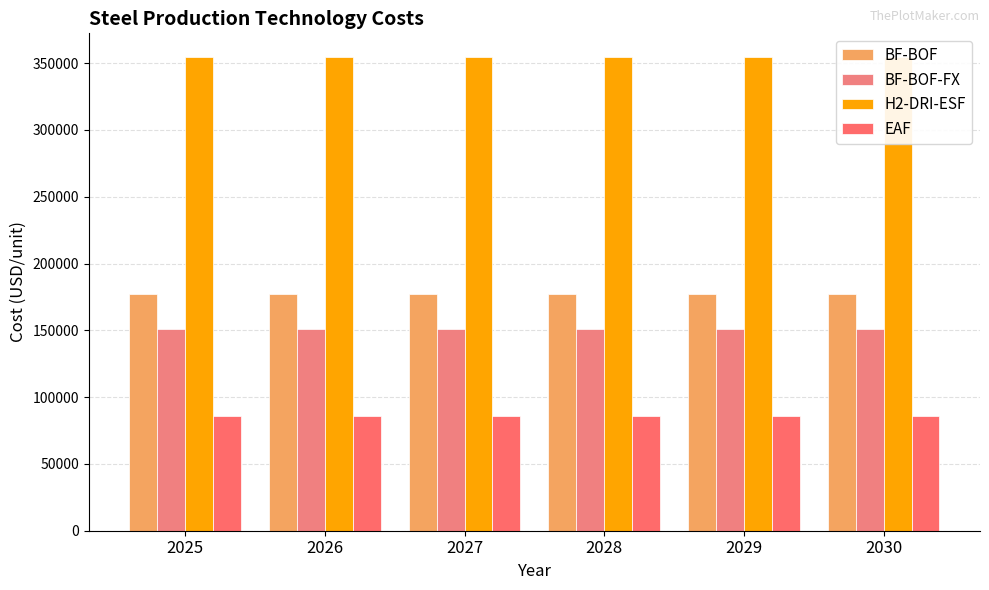

At which label is H2-DRI-ESF closest to 354617?

2025